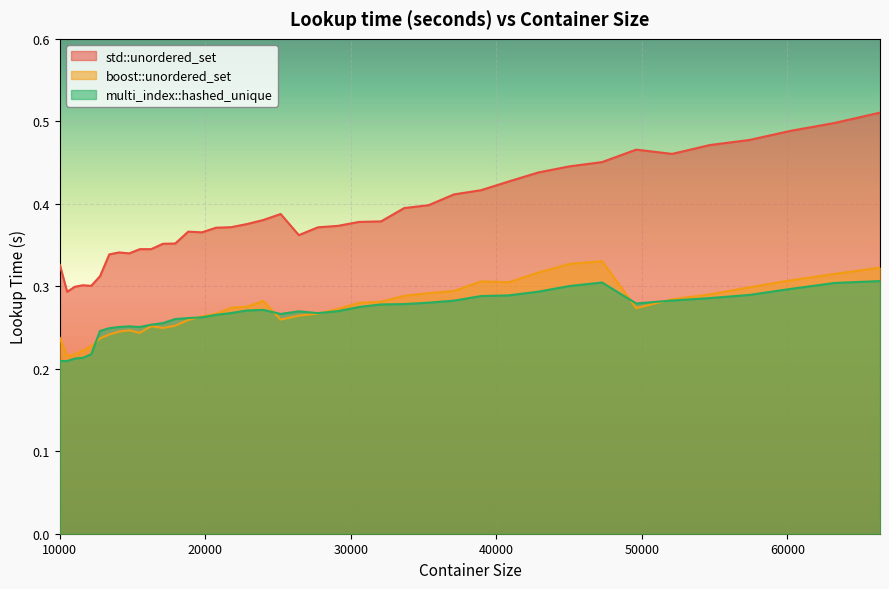

Between 21764 and 40863, which is larger?

40863